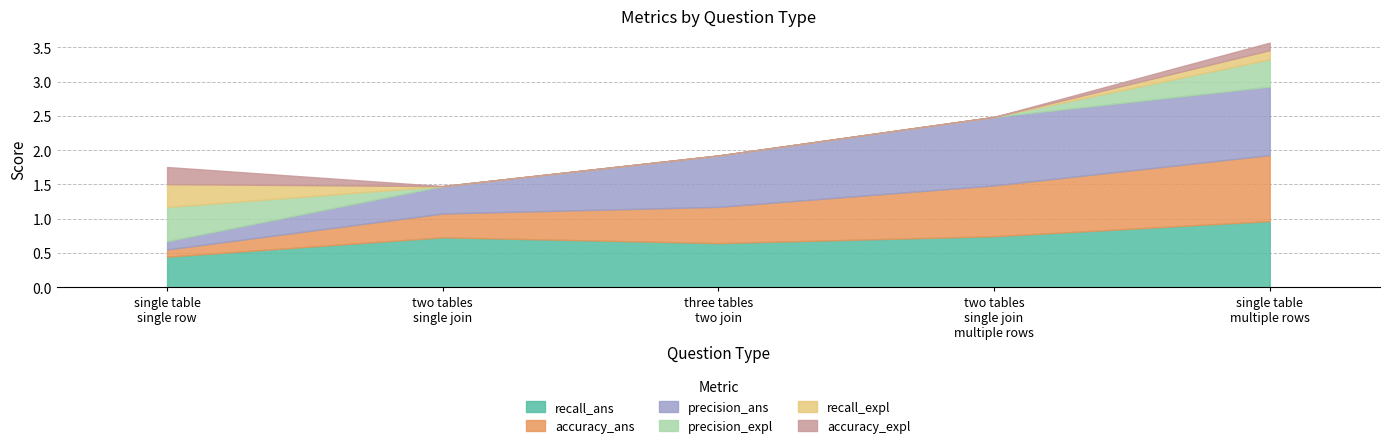

At which category does the chart reach its minimum across all series?

two tables single join